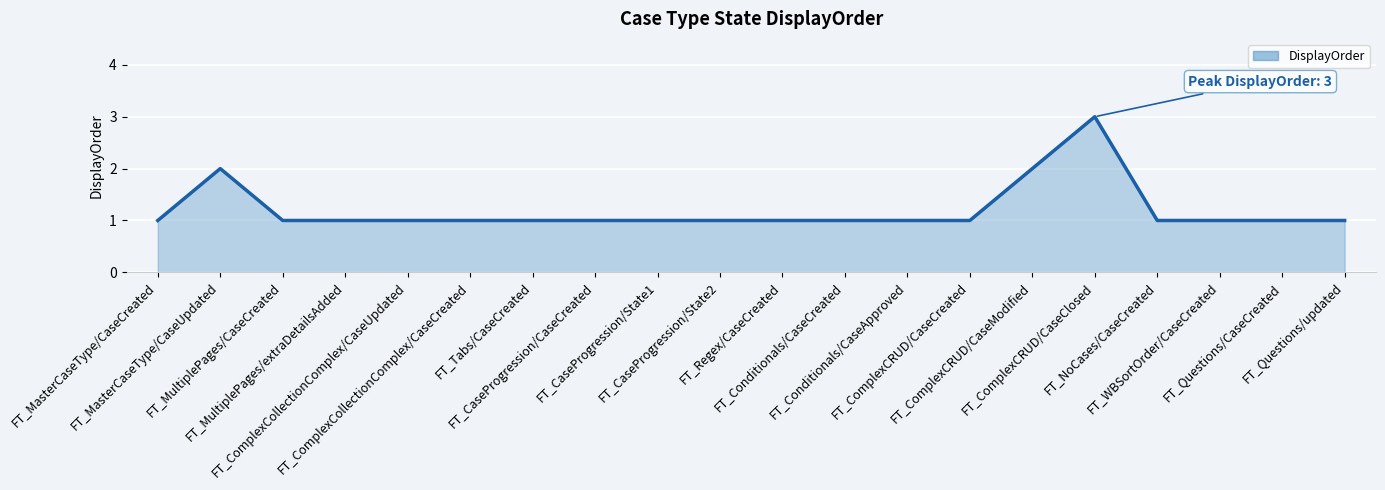

Reading right to left, extract all data points from this chart.

1	1	1	1	3	2	1	1	1	1	1	1	1	1	1	1	1	1	2	1